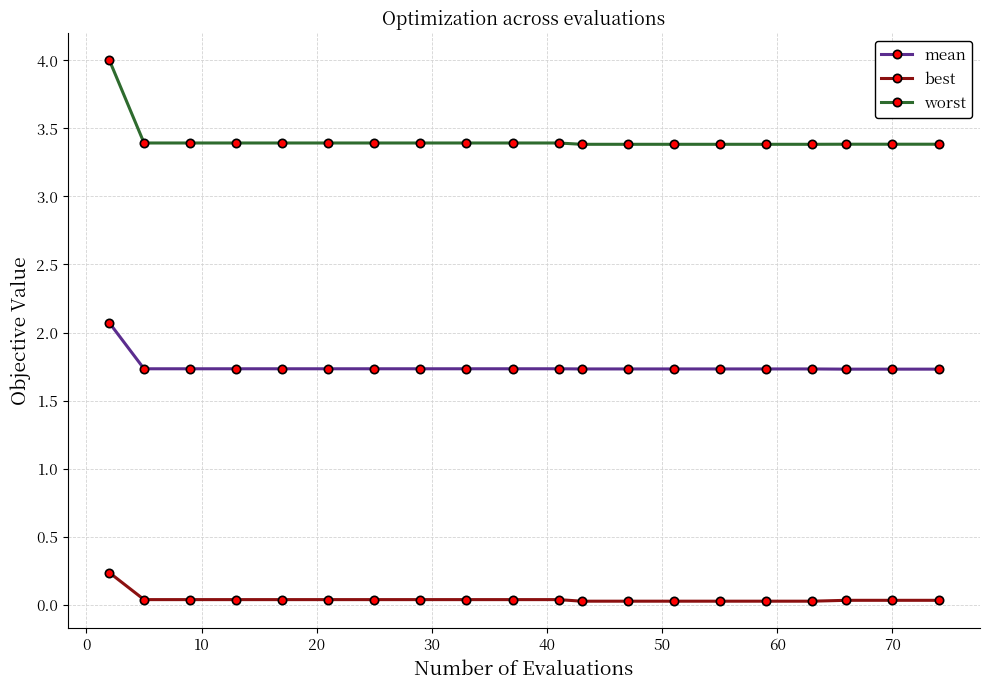

Which series has the largest range (max minus min)?

worst